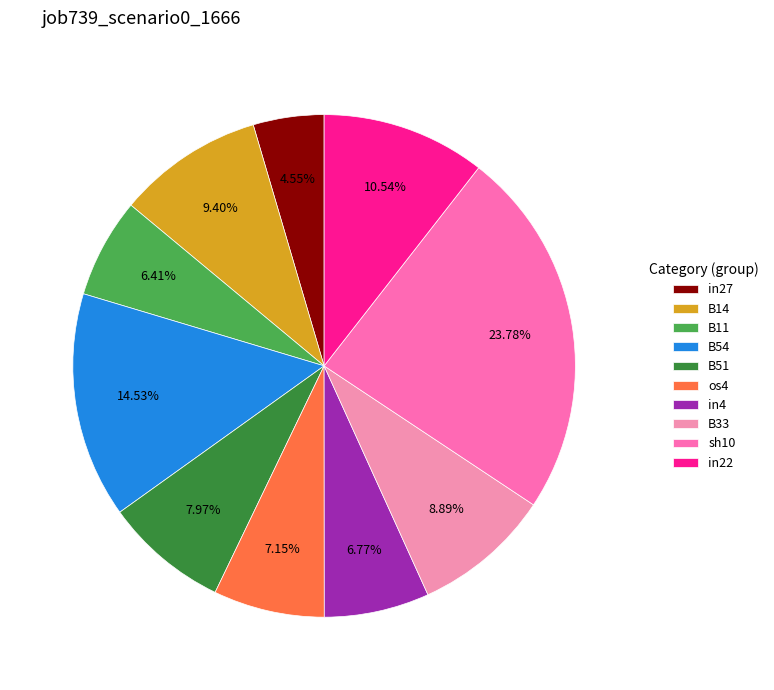

Does any single category account for the majority?

No